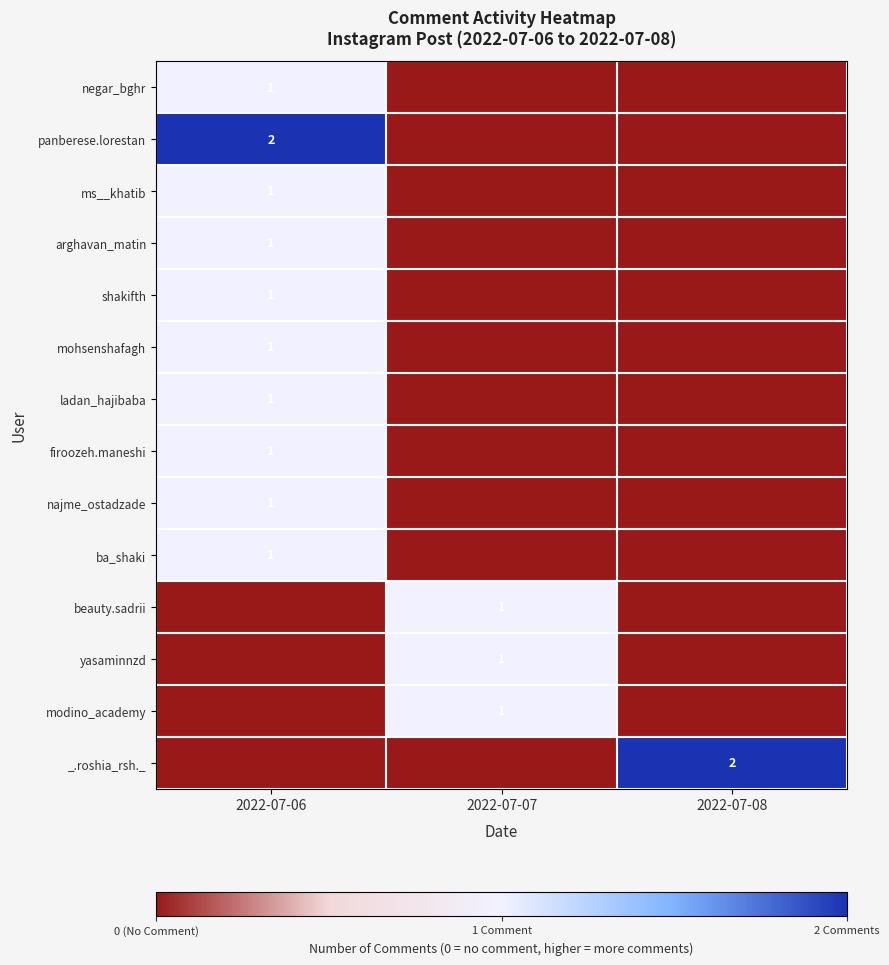

True or false: mohsenshafagh has a value of 2 at 2022-07-06.

False